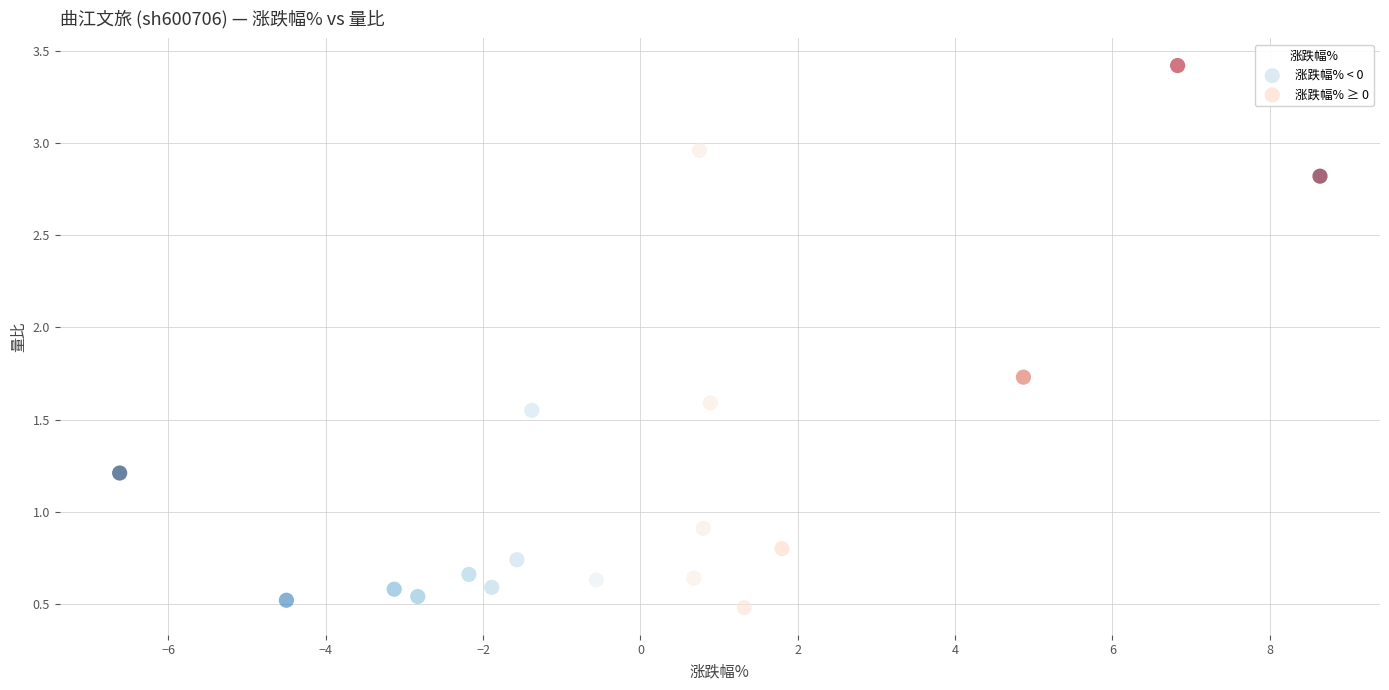

Which series contains the highest Y value?

涨跌幅% ≥ 0